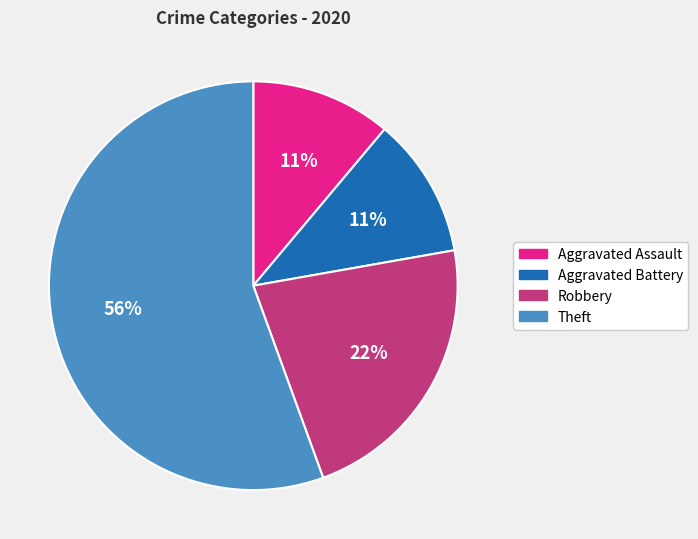

Does Robbery represent more than half of the total?

No